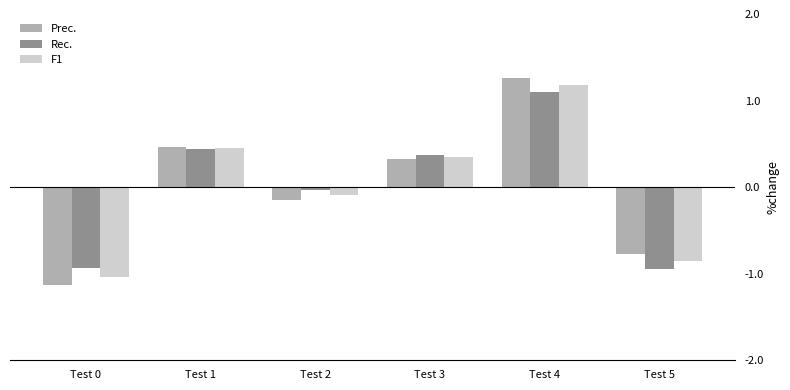

At which label does Rec. first exceed 0?

Test 1